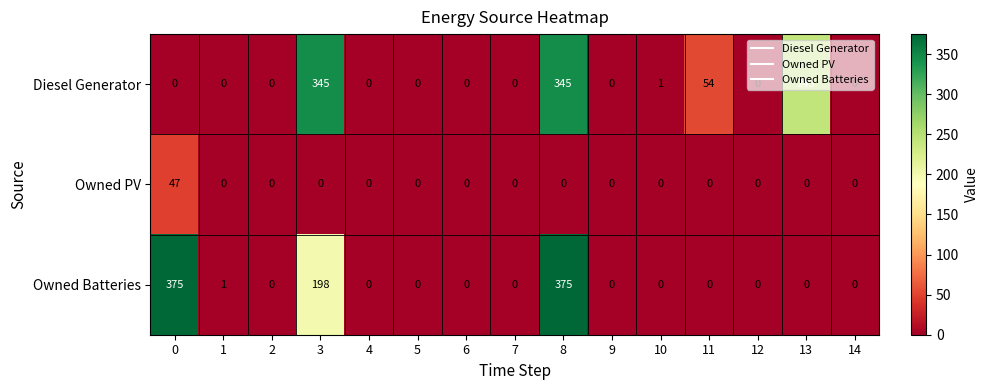

Which series has the largest range (max minus min)?

Owned Batteries